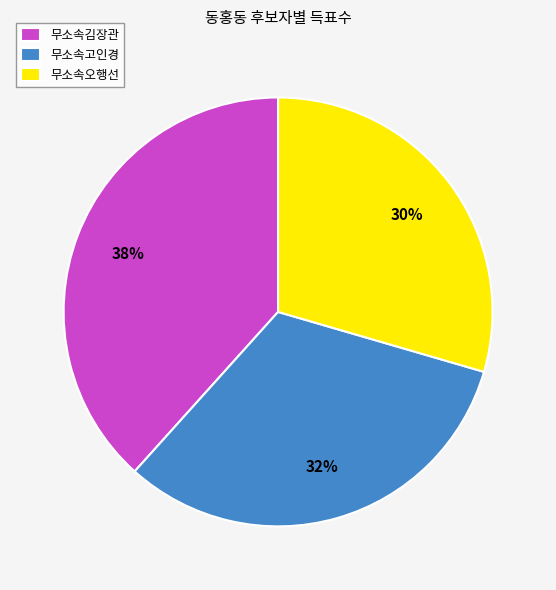

Do 무소속김장관 and 무소속고인경 together represent more than half of the pie?

Yes